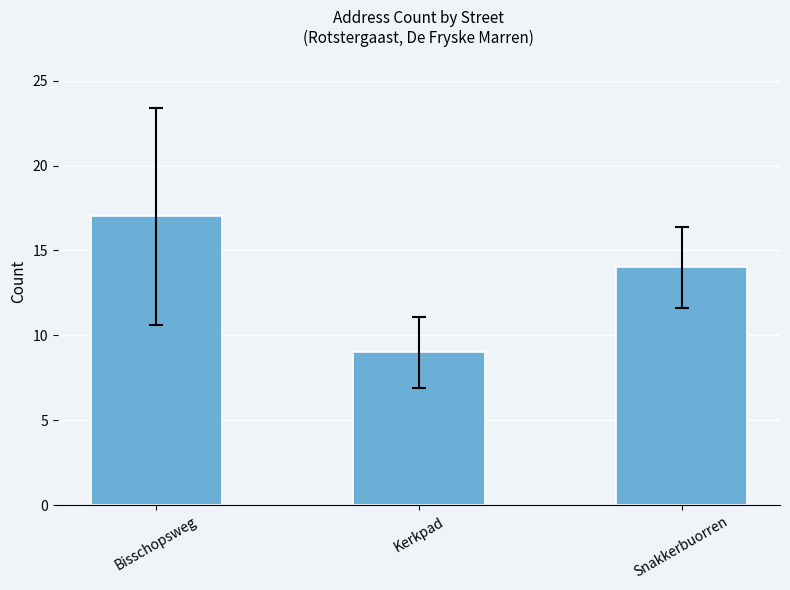

Between Snakkerbuorren and Bisschopsweg, which is larger?

Bisschopsweg